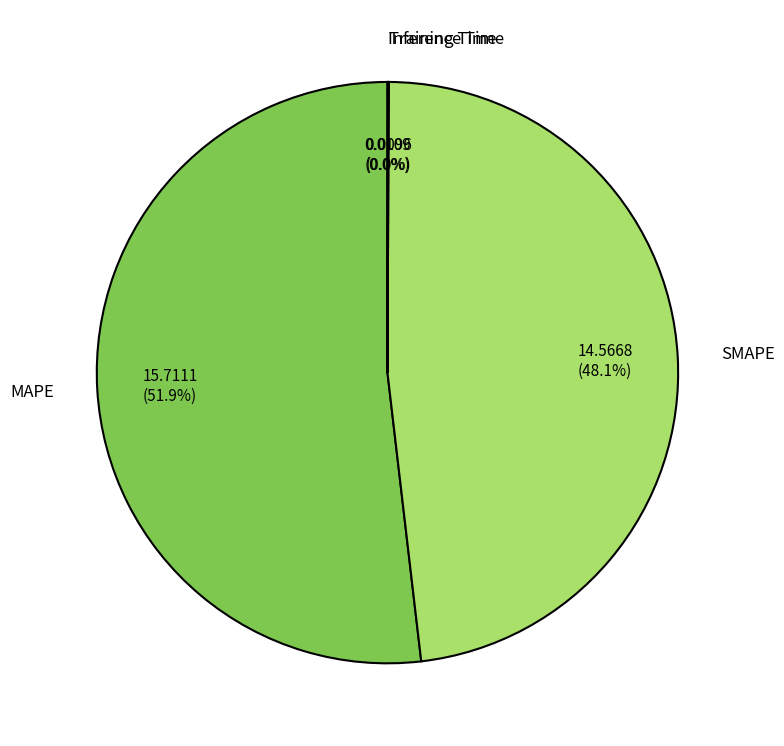

What portion of the pie excludes MAPE?

48.1%